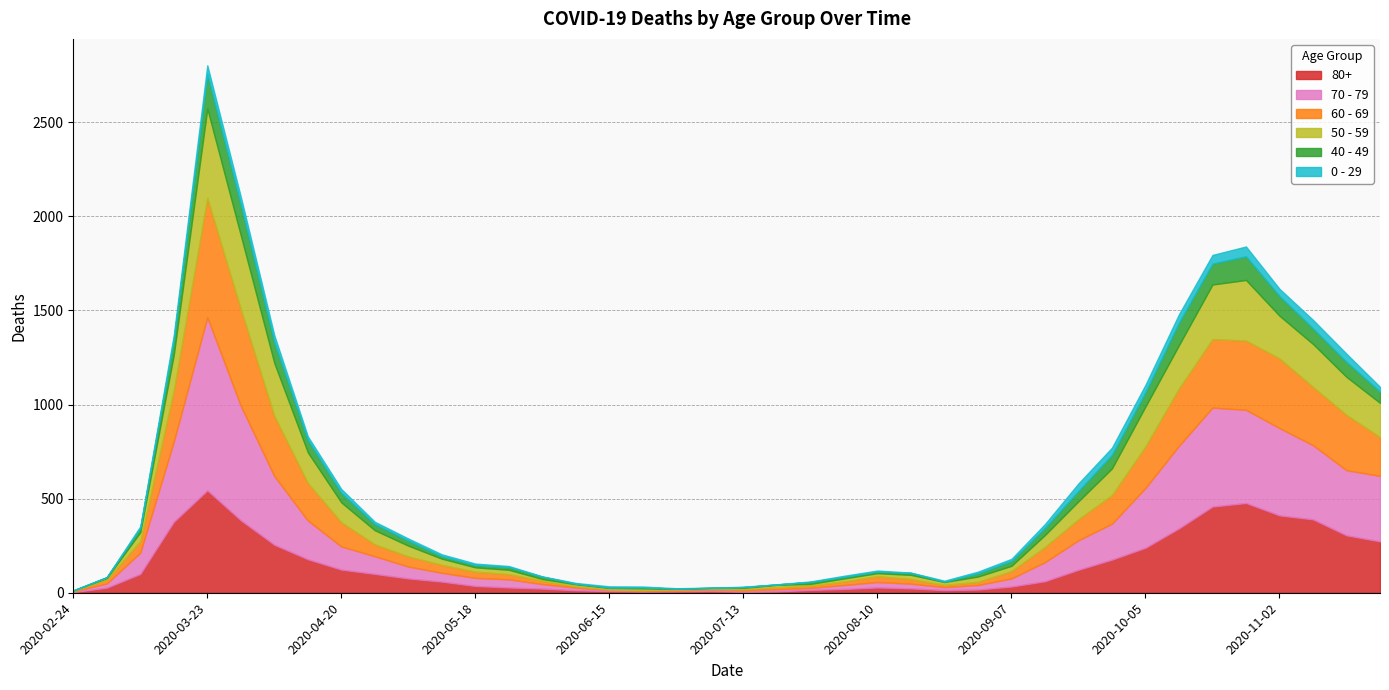

Which label corresponds to the largest value in the chart?

2020-03-23